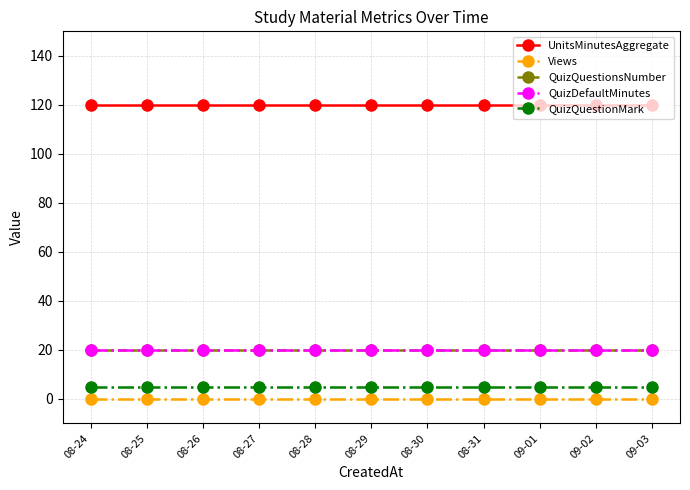

Is it true that QuizQuestionMark equals 5 at 08-25?

True